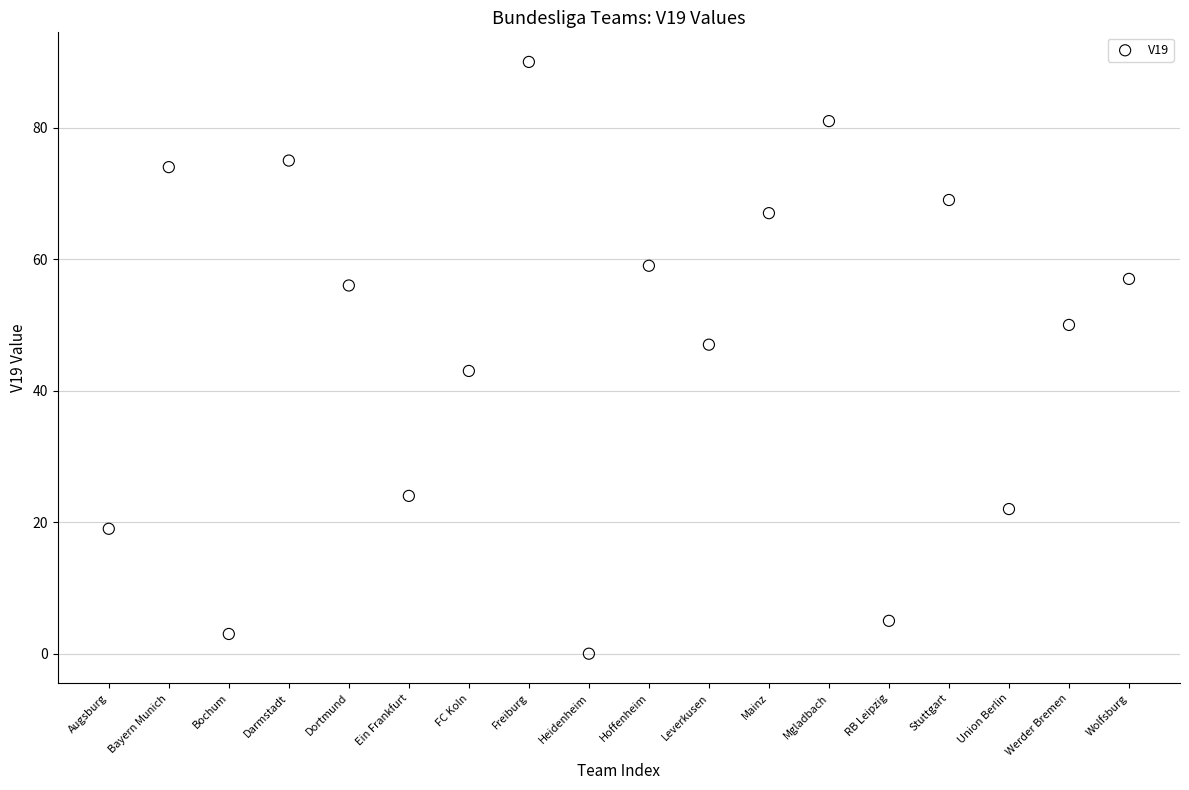

What is the range of Y values (max minus min)?

90